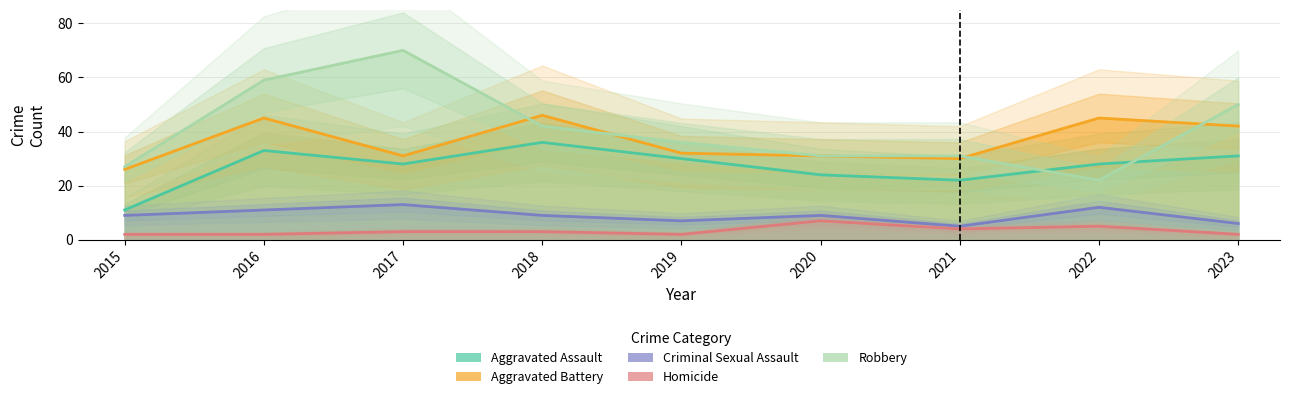

Between 2016 and 2019, which series saw the biggest shift?

Robbery